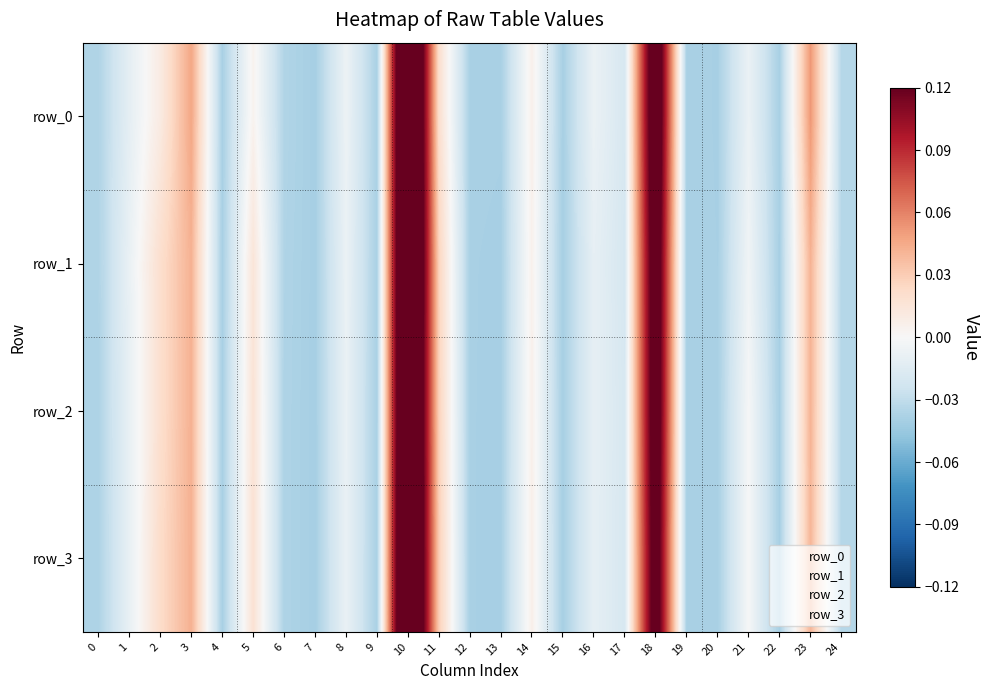

How many series are shown in this chart?

4